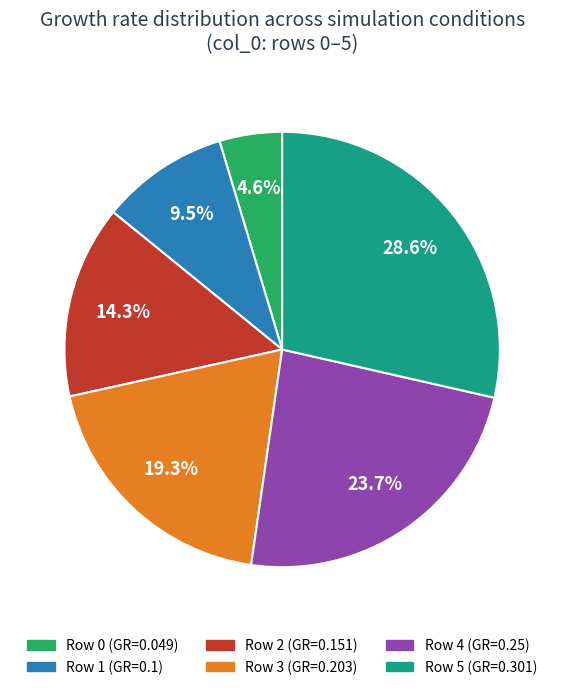

Do Row 4 (GR=0.25) and Row 5 (GR=0.301) together represent more than half of the pie?

Yes